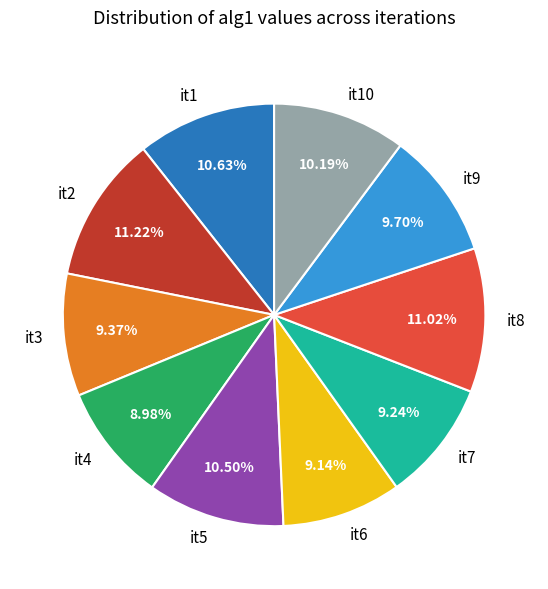

Does it10 represent more than half of the total?

No